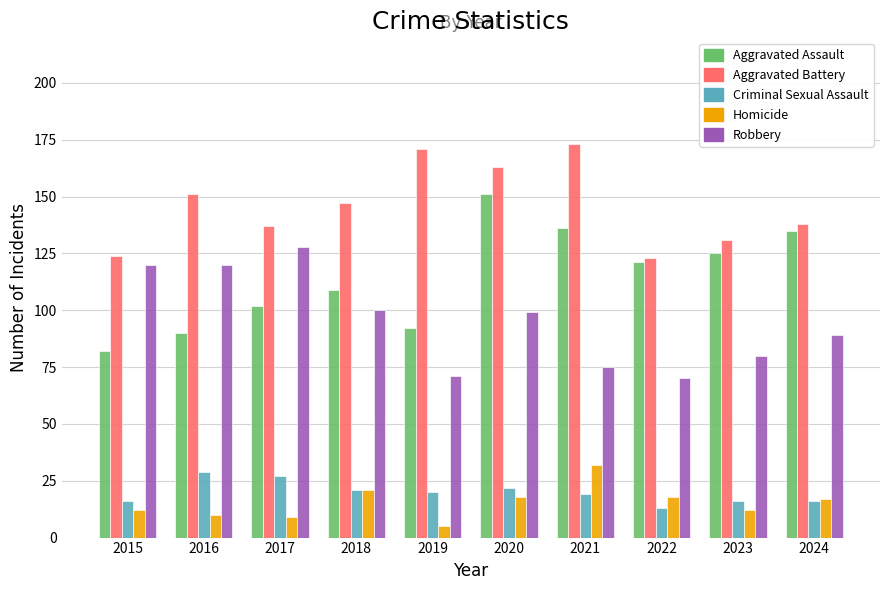

List the series in order of their peak value, lowest first.

Criminal Sexual Assault, Homicide, Robbery, Aggravated Assault, Aggravated Battery